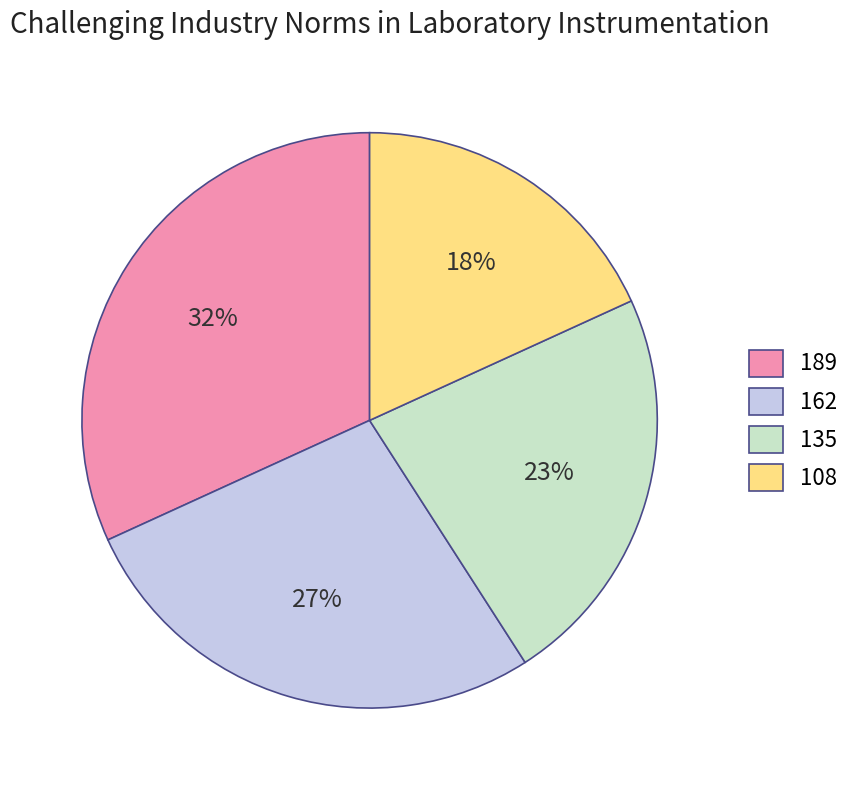

The 108 slice represents 12% of the pie. True or false?

False